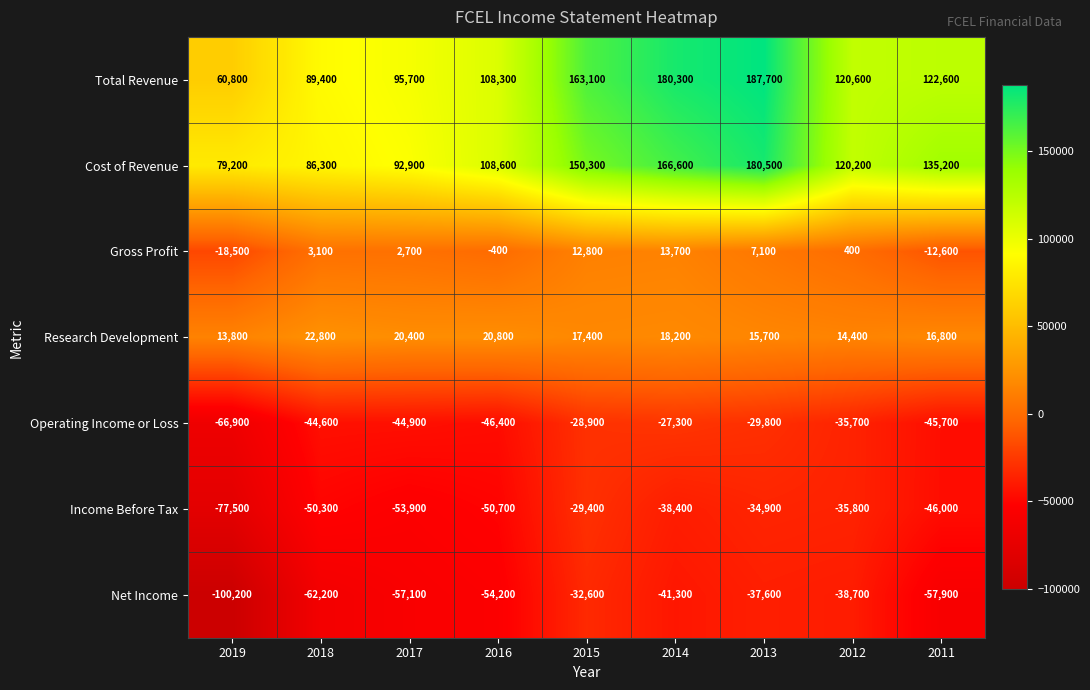

At which label does Income Before Tax first exceed -46000?

2015